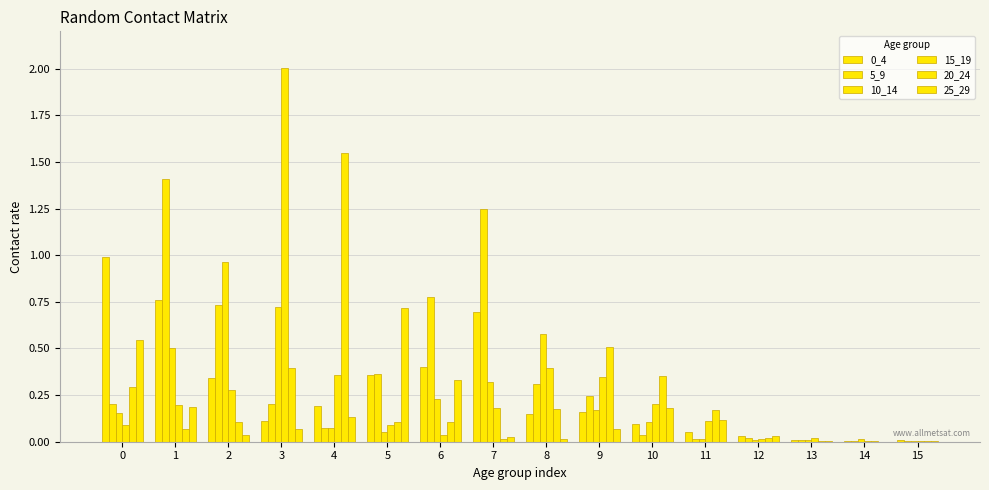

How many distinct data groups are displayed?

6